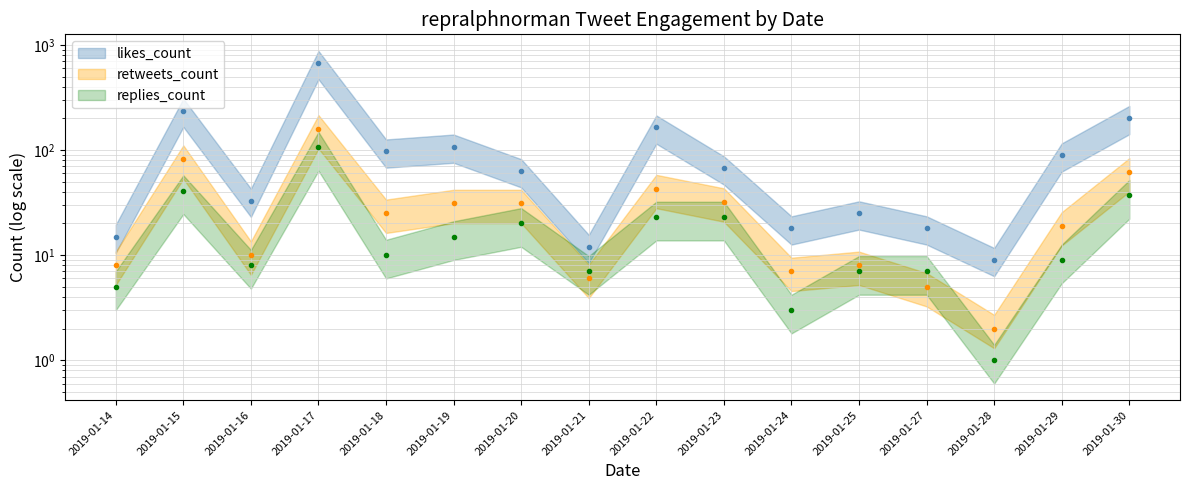

Reading left to right, transcribe all the data shown in this chart.

likes_count: 2019-01-14=15	2019-01-15=237	2019-01-16=33	2019-01-17=674	2019-01-18=97	2019-01-19=108	2019-01-20=63	2019-01-21=12	2019-01-22=164	2019-01-23=67	2019-01-24=18	2019-01-25=25	2019-01-27=18	2019-01-28=9	2019-01-29=89	2019-01-30=202
retweets_count: 2019-01-14=8	2019-01-15=82	2019-01-16=10	2019-01-17=159	2019-01-18=25	2019-01-19=31	2019-01-20=31	2019-01-21=6	2019-01-22=43	2019-01-23=32	2019-01-24=7	2019-01-25=8	2019-01-27=5	2019-01-28=2	2019-01-29=19	2019-01-30=62
replies_count: 2019-01-14=5	2019-01-15=41	2019-01-16=8	2019-01-17=106	2019-01-18=10	2019-01-19=15	2019-01-20=20	2019-01-21=7	2019-01-22=23	2019-01-23=23	2019-01-24=3	2019-01-25=7	2019-01-27=7	2019-01-28=1	2019-01-29=9	2019-01-30=37